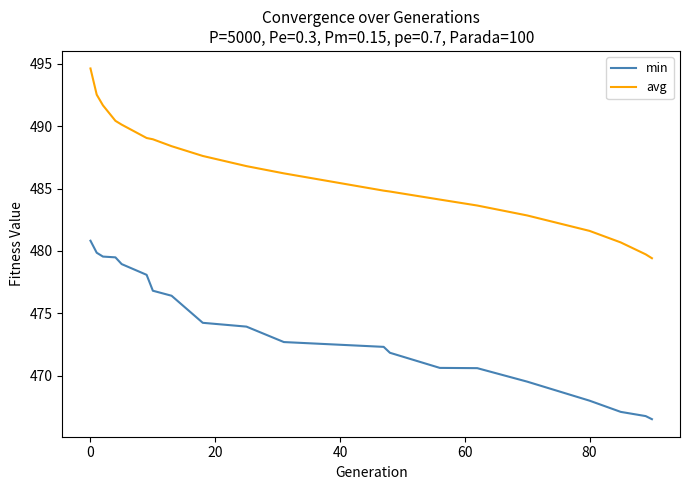

What is the highest value of the avg series?

494.6